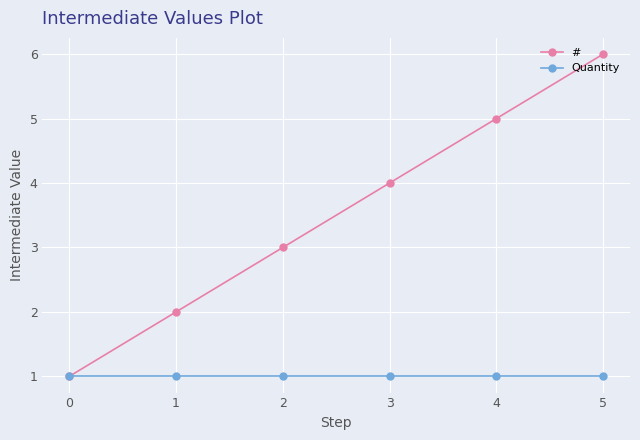

At which category is the sum across all series the highest?

5